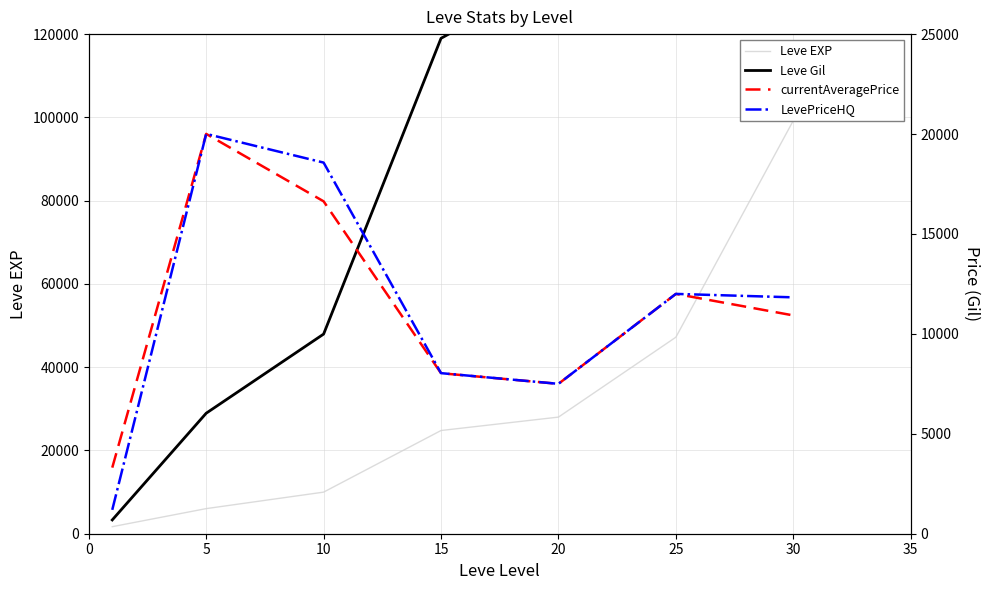

In LevePriceHQ, how many points are lower than both neighbors (excluding endpoints)?

1